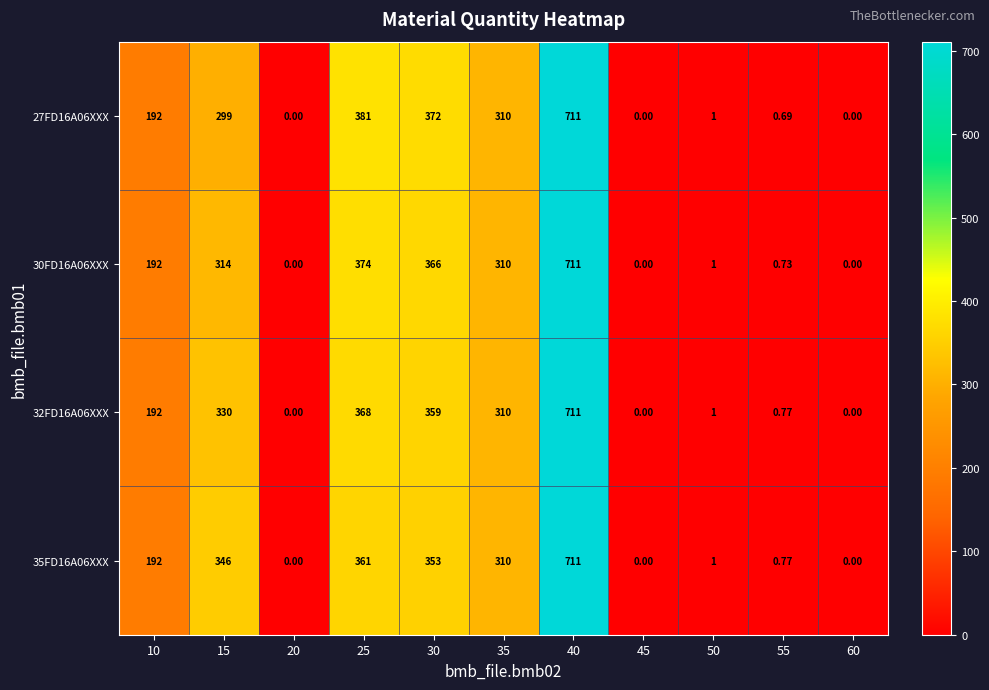

Is the value of 27FD16A06XXX at 25 greater than the value of 35FD16A06XXX at 40?

No